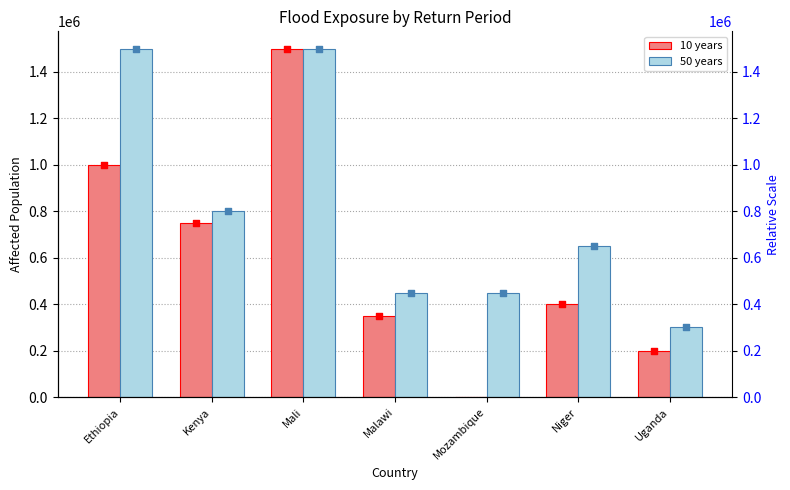

Is the value of 10 years at Uganda greater than the value of 50 years at Mali?

No